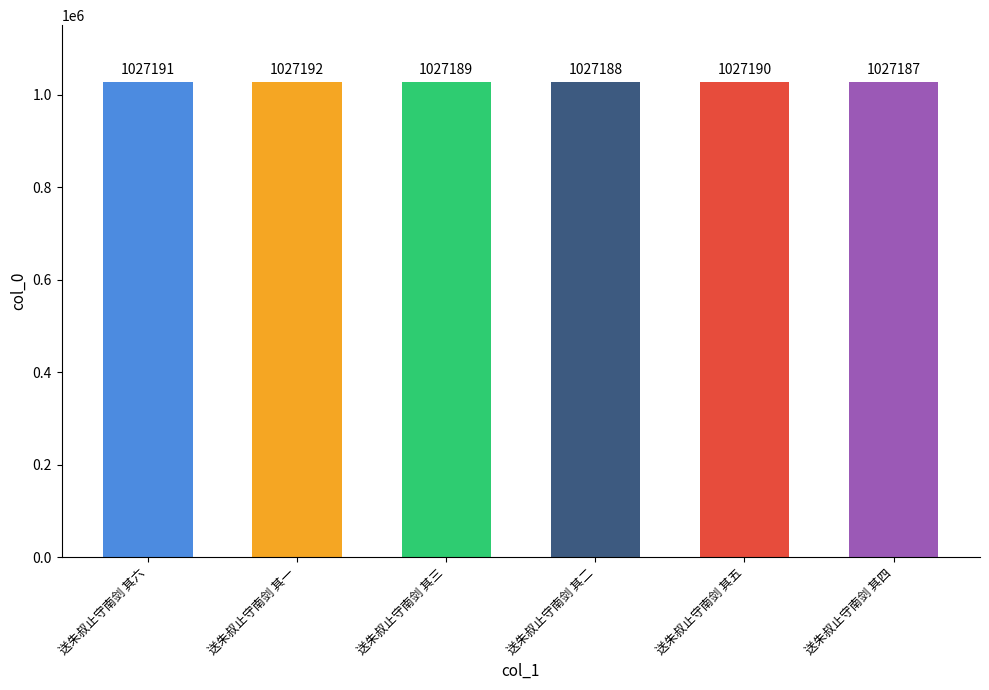

Where does the data first go above 1027190?

送朱叔止守南剑 其六